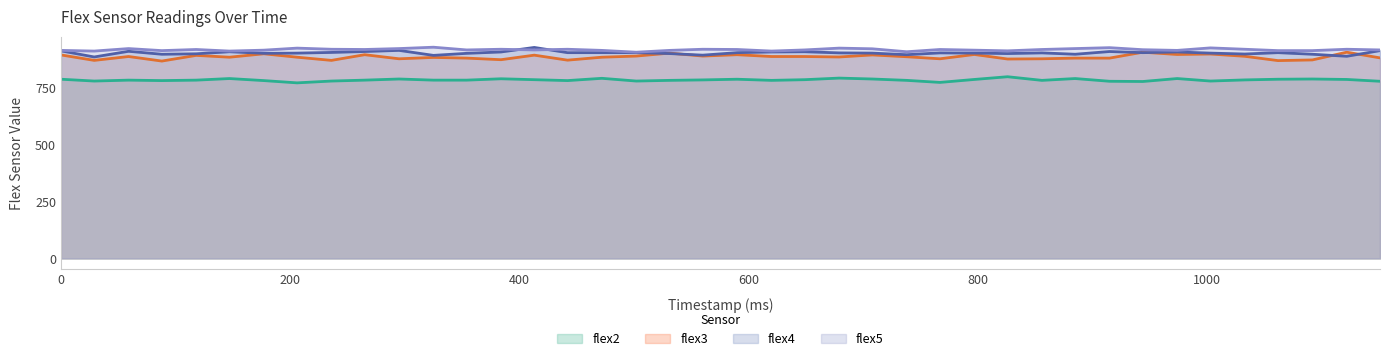

What is the maximum value shown in the chart?

930